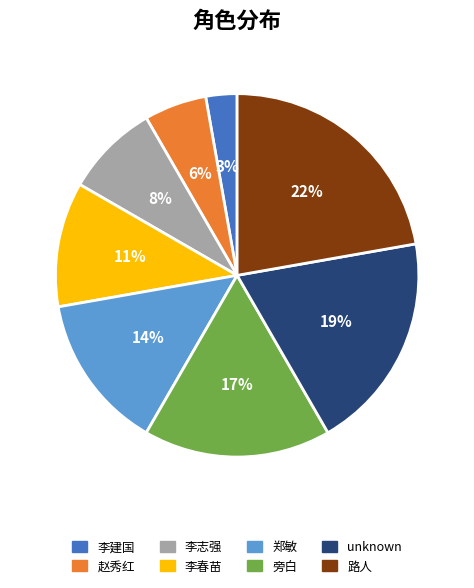

To the nearest percent, what is the combined percentage of 路人 and 赵秀红?

28%